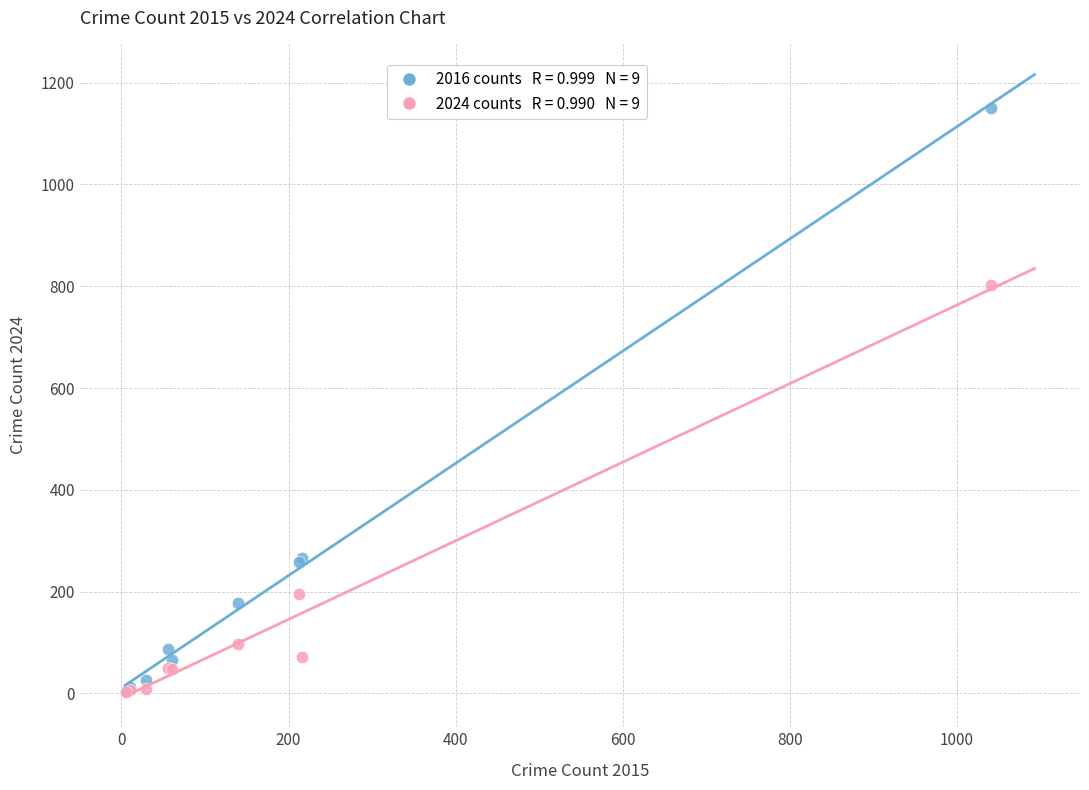

Across all series, what Y value is closest to 576?

803